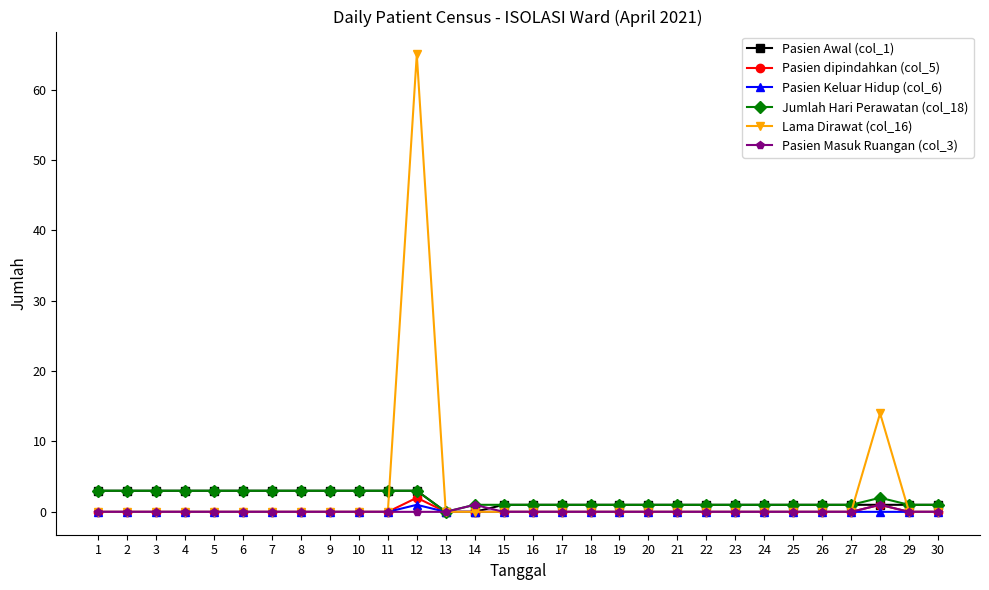

At how many categories does at least one series exceed 33?

1